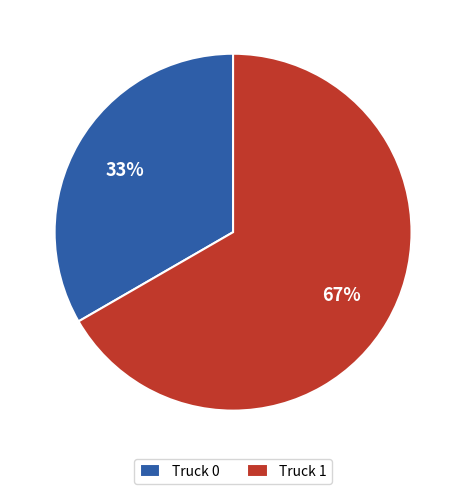

What percentage is the Truck 0 slice, to the nearest percent?

33%